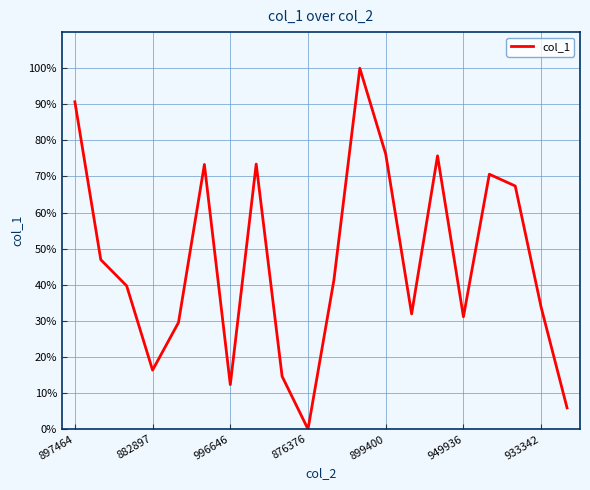

True or false: the data has more than 1 interior local peaks.

True